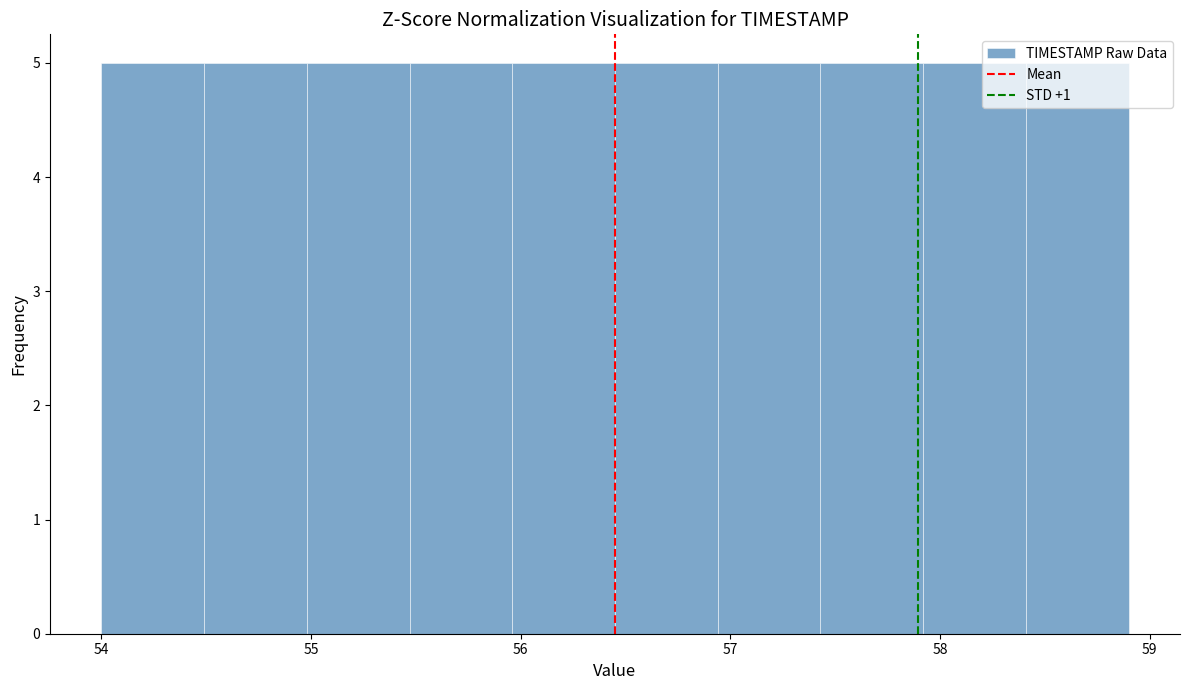

What is the height of the bar covering 54.00 to 54.49 on the x-axis? Neither the bar edges nor the heights are printed on the chart, so give them approximately, as read against the axes.

5